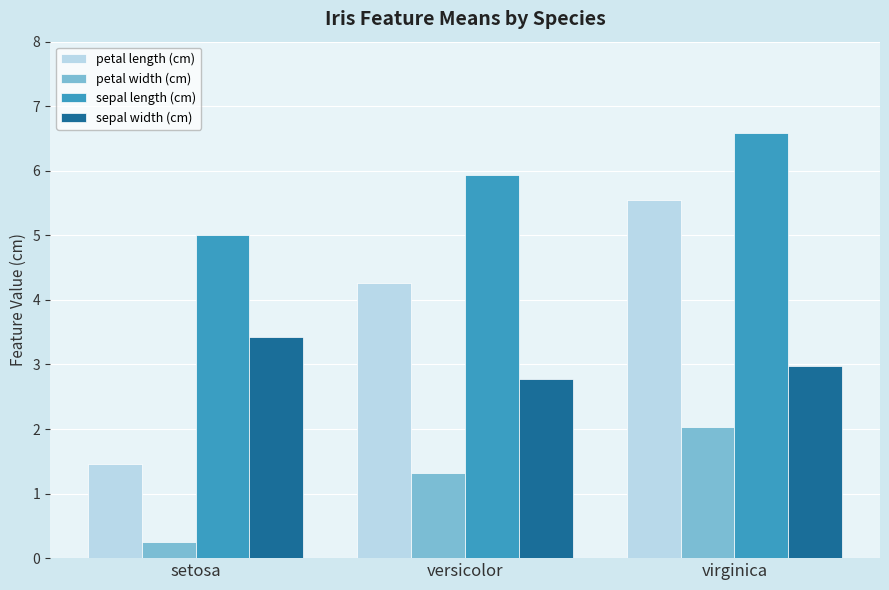

What position from the right is setosa?

3